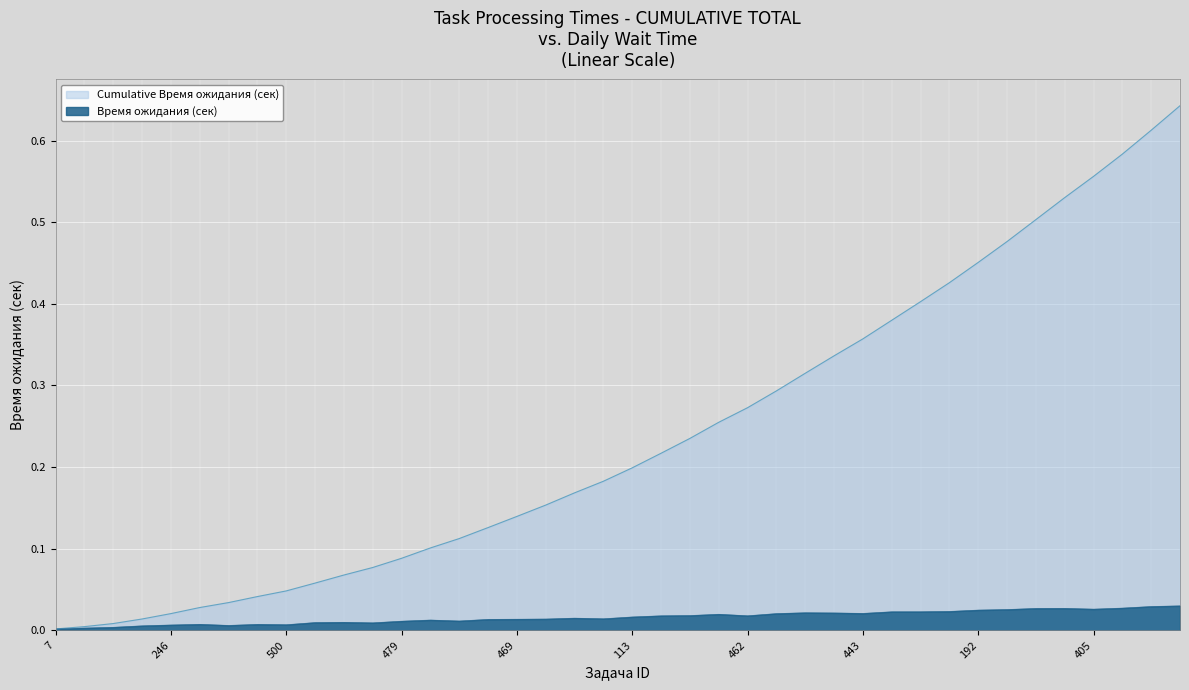

Reading right to left, what are all the values shown in this chart?

Время ожидания (сек): 387=0.0	399=0.0	199=0.0	405=0.0	195=0.0	197=0.0	207=0.0	192=0.0	214=0.0	208=0.0	446=0.0	443=0.0	51=0.0	110=0.0	438=0.0	462=0.0	226=0.0	460=0.0	463=0.0	113=0.0	475=0.0	466=0.0	464=0.0	469=0.0	470=0.0	477=0.0	474=0.0	479=0.0	117=0.0	112=0.0	238=0.0	500=0.0	483=0.0	123=0.0	244=0.0	246=0.0	125=0.0	60=0.0	15=0.0	7=0.0
Cumulative Время ожидания: 387=0.6	399=0.6	199=0.6	405=0.6	195=0.5	197=0.5	207=0.5	192=0.5	214=0.4	208=0.4	446=0.4	443=0.4	51=0.3	110=0.3	438=0.3	462=0.3	226=0.3	460=0.2	463=0.2	113=0.2	475=0.2	466=0.2	464=0.2	469=0.1	470=0.1	477=0.1	474=0.1	479=0.1	117=0.1	112=0.1	238=0.1	500=0.0	483=0.0	123=0.0	244=0.0	246=0.0	125=0.0	60=0.0	15=0.0	7=0.0